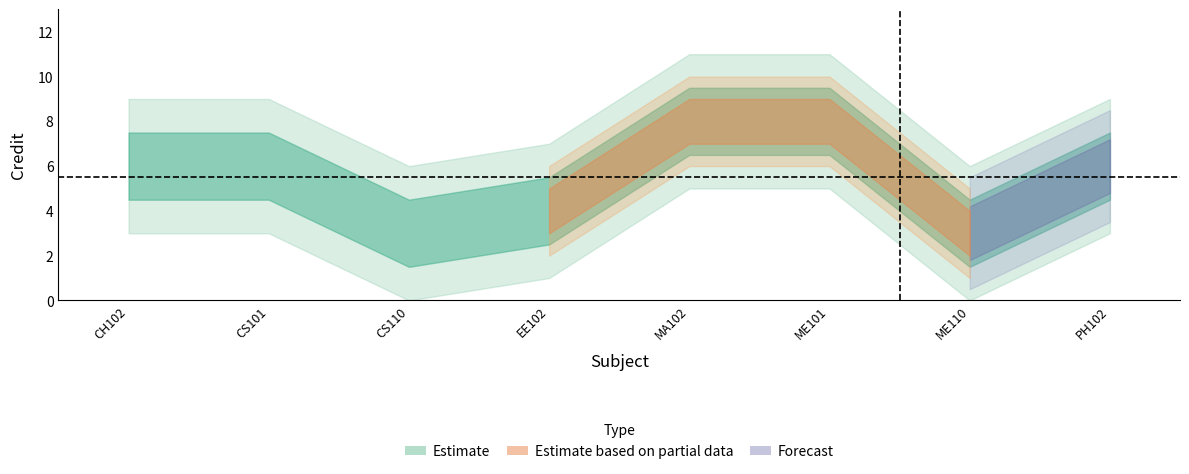

How many data points are above 6?

2